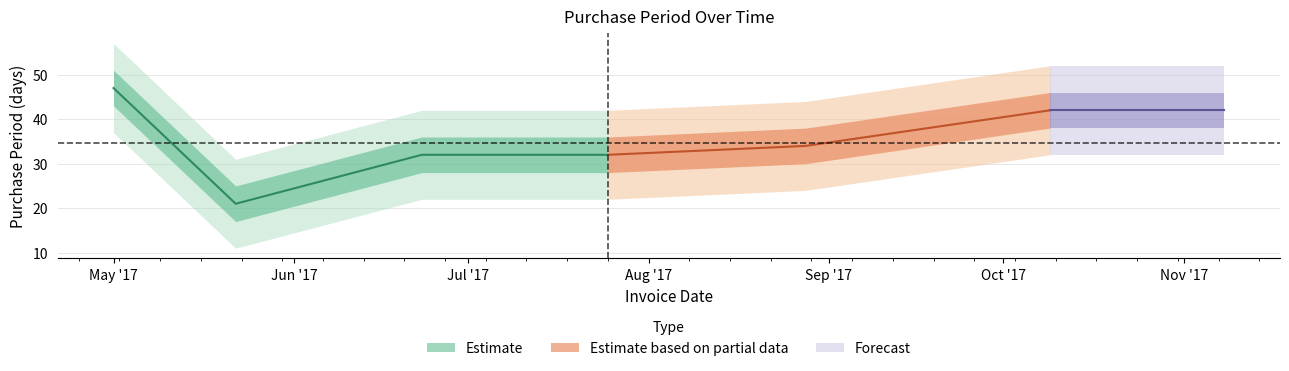

What is the label of the 5th point from the left?

2017-08-28